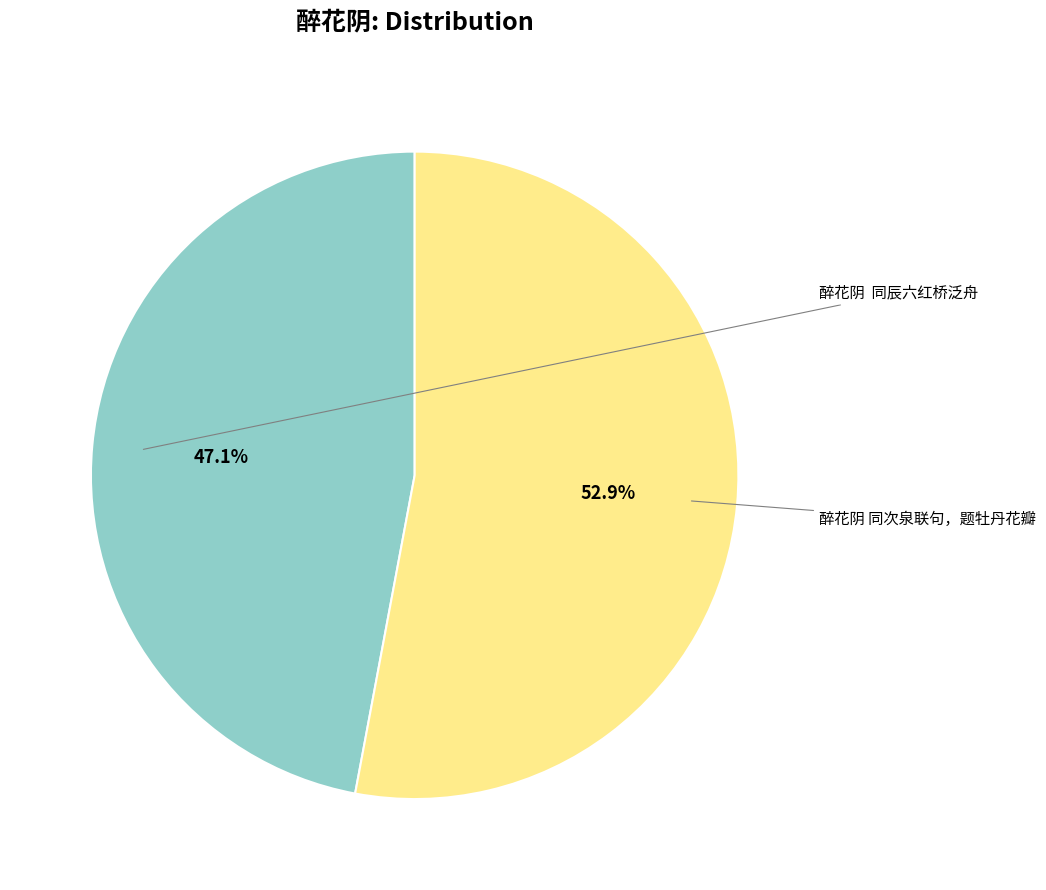

The 醉花阴 同次泉联句，题牡丹花瓣 slice represents 53% of the pie. True or false?

True